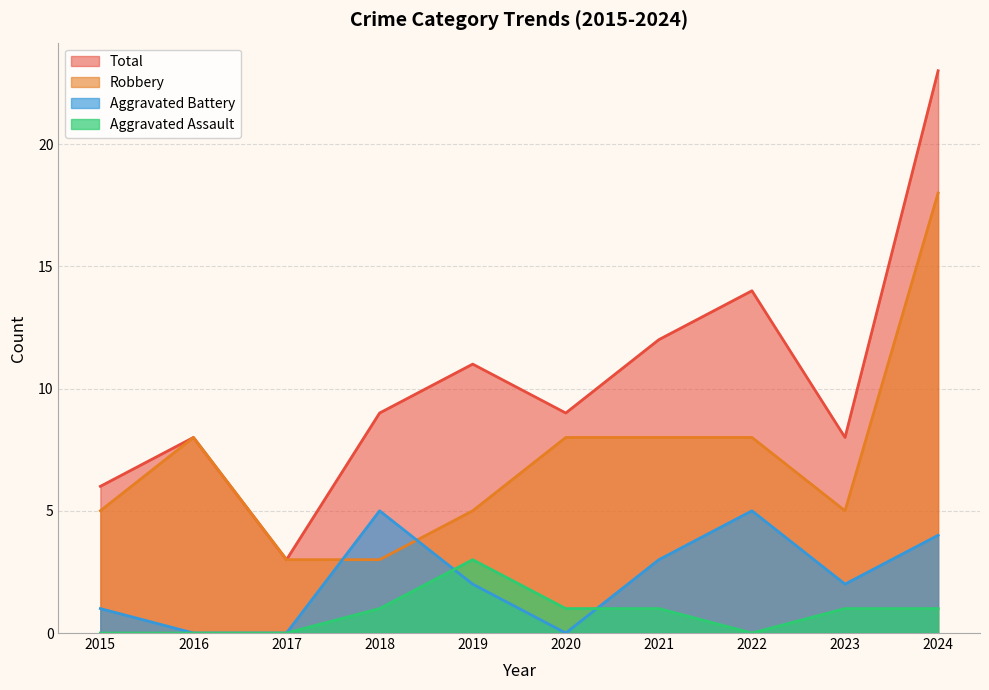

True or false: Total has more than 0 points higher than both neighbors.

True